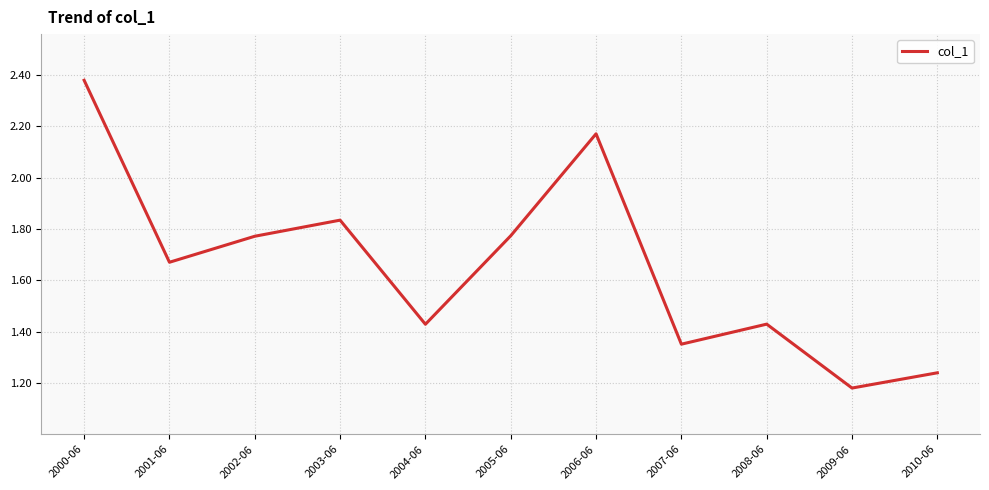

True or false: there are more than 1 points higher than both neighbors.

True